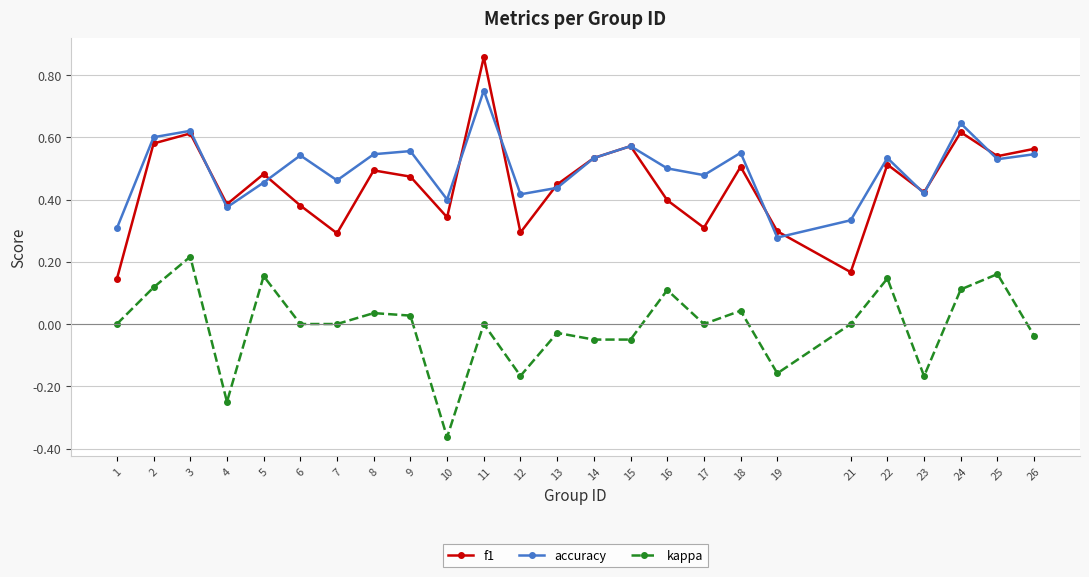

Which series has the widest spread of values?

f1